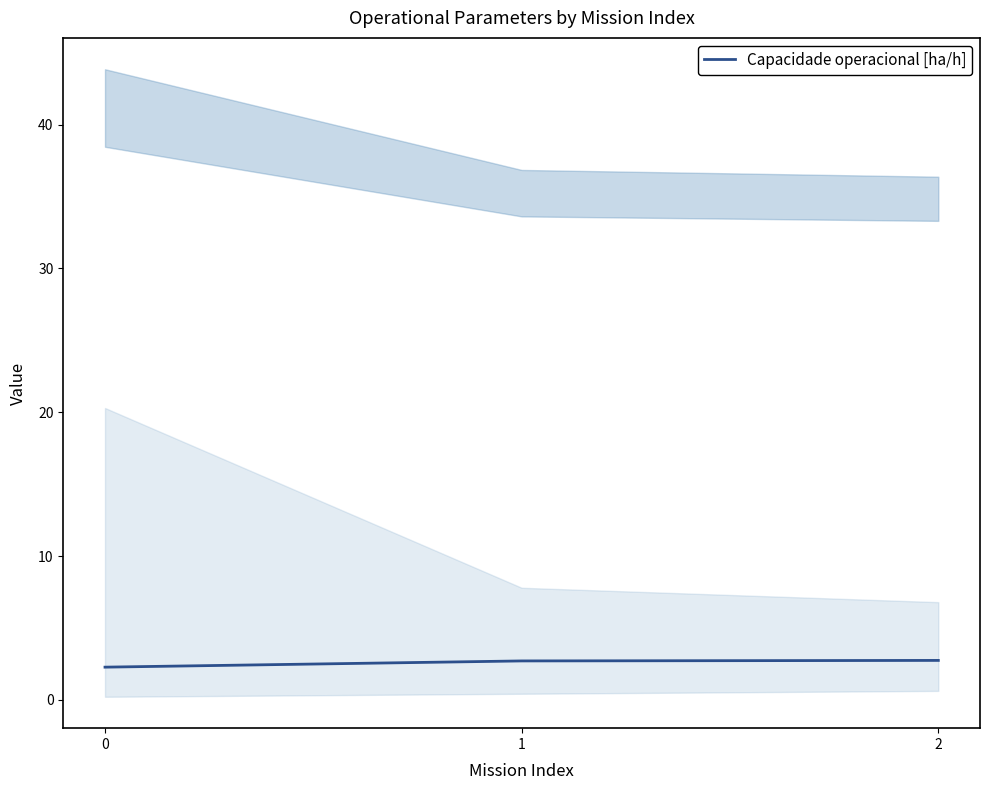

Reading left to right, transcribe all the data shown in this chart.

0=2.3	1=2.7	2=2.7